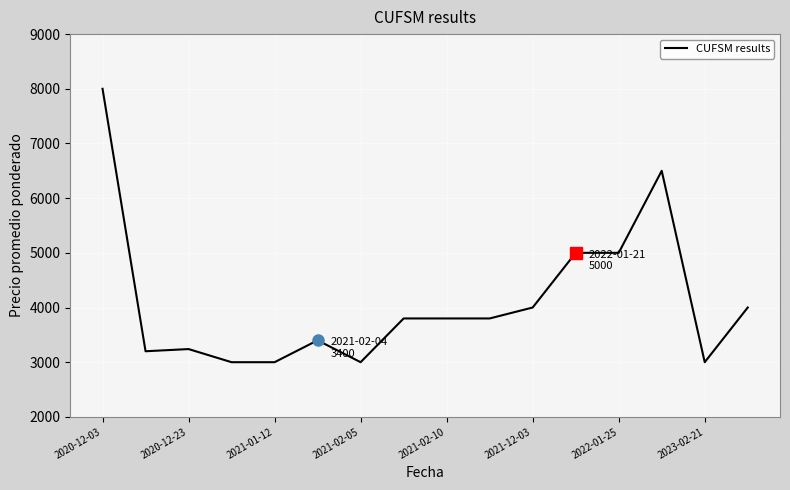

What is the minimum value shown in the chart?

3000